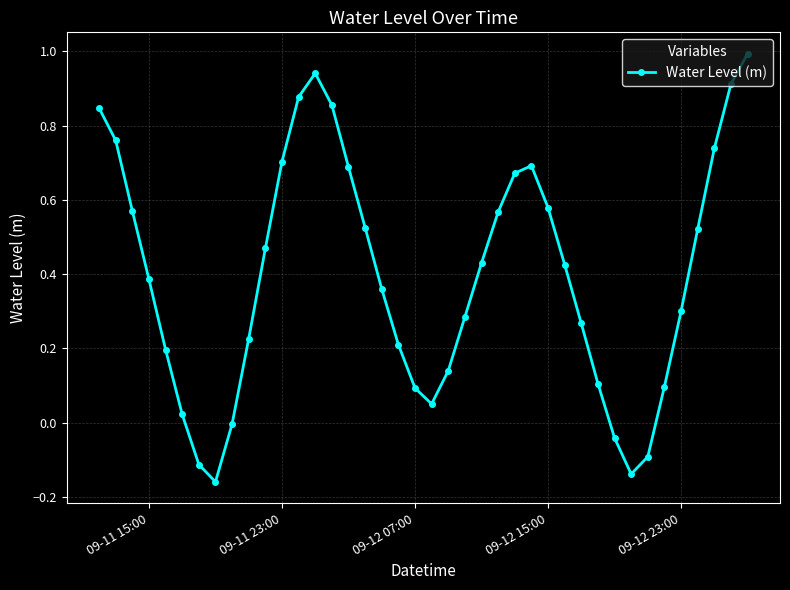

How many interior local valleys (lower than both neighbors) does the data have?

3